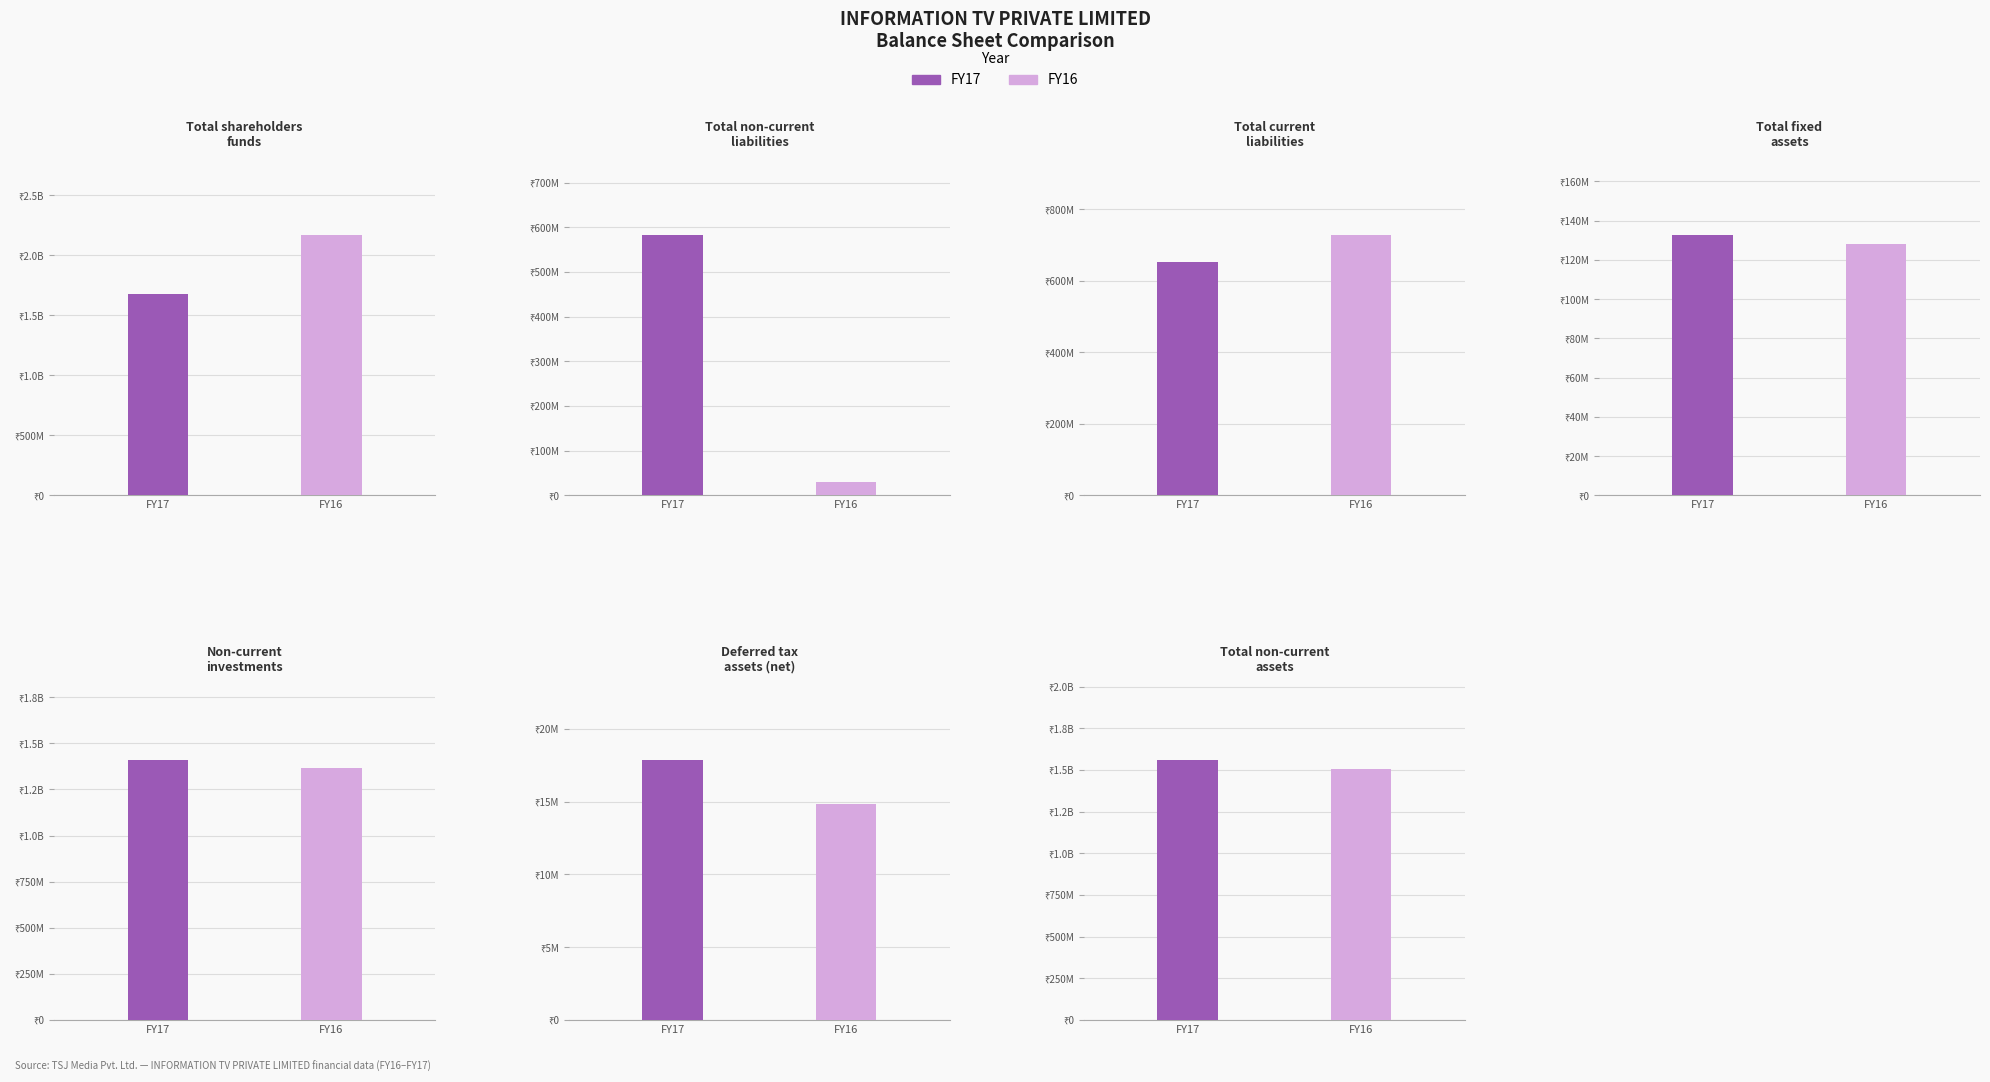

What is the average value of the FY16 series?

848829217